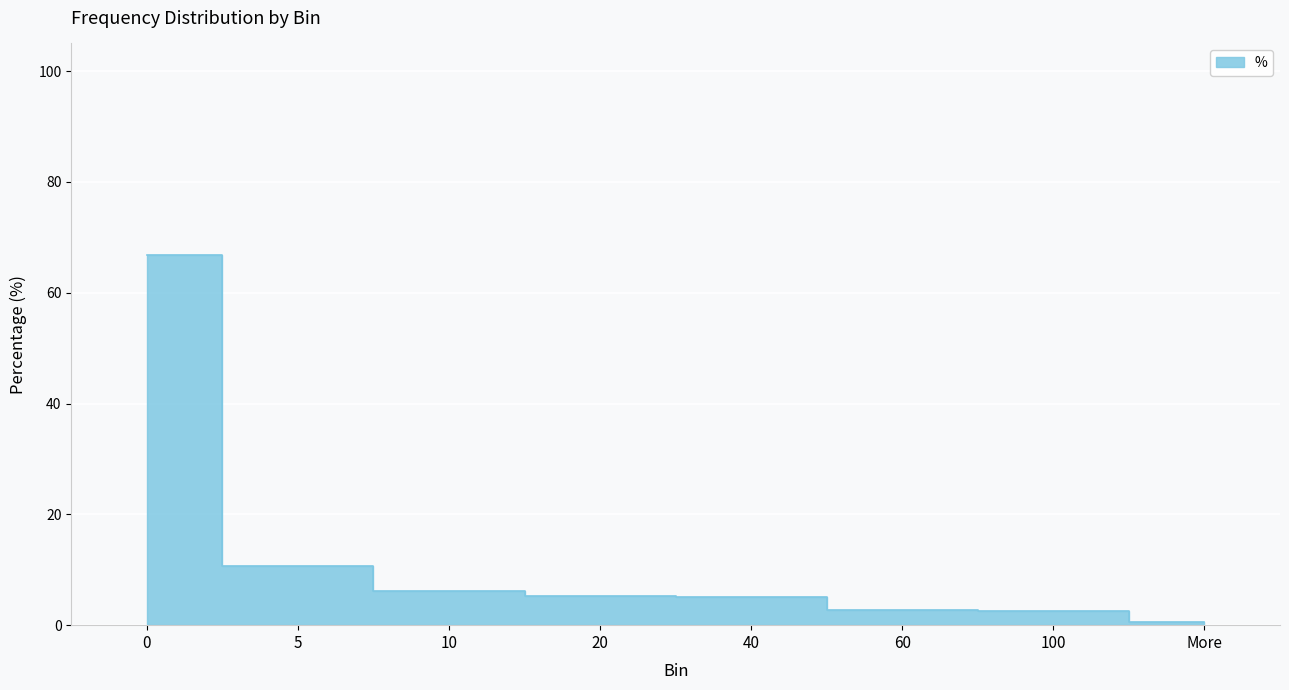

Approximately how many times larger is the value at More compared to 5?

0.1